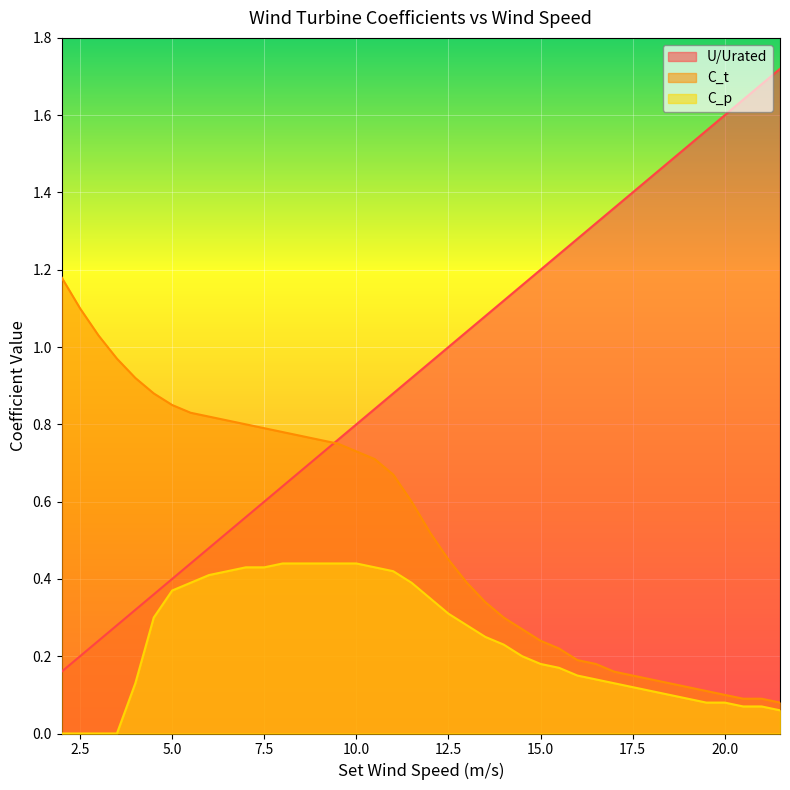

What is the total value across all series at 3.5?

1.2